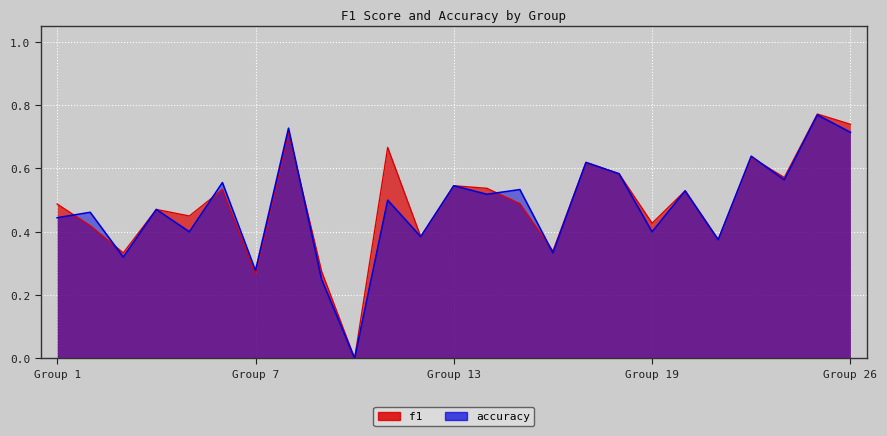

How many interior local peaks does the f1 series have?

9